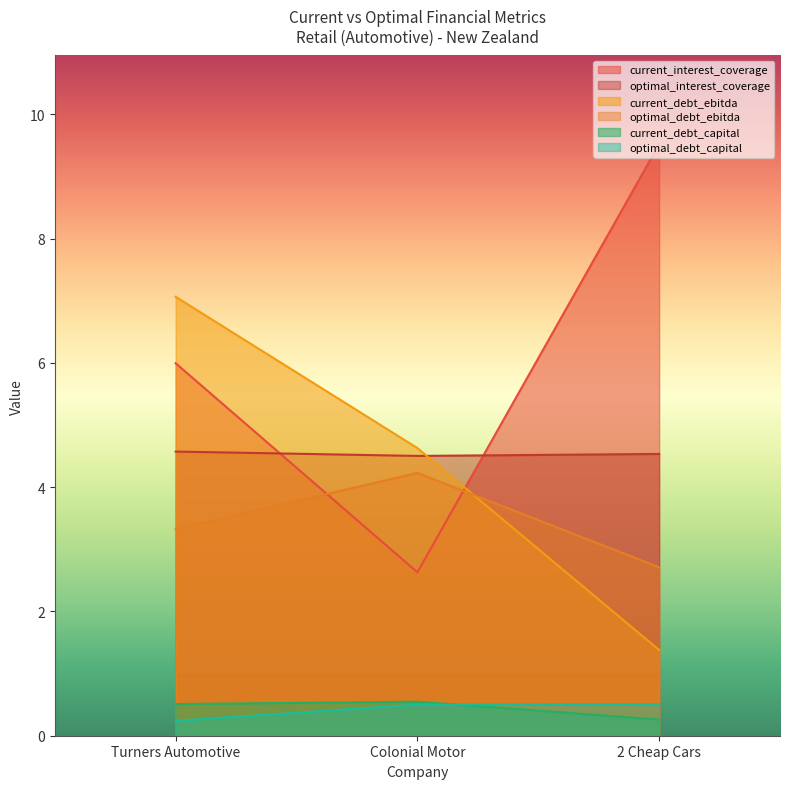

How many lines are shown in the chart?

6